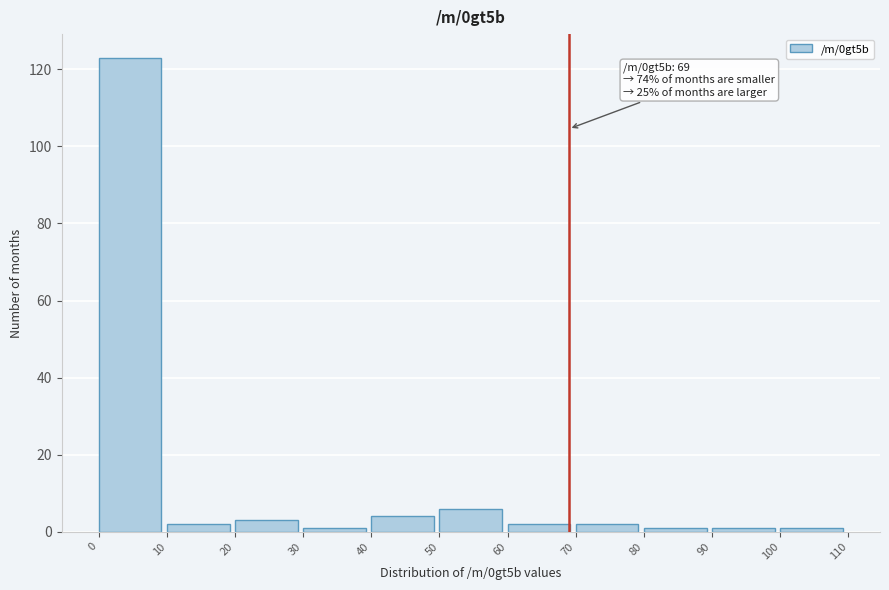

Which range on the x-axis has the tallest bar?

0 to 10